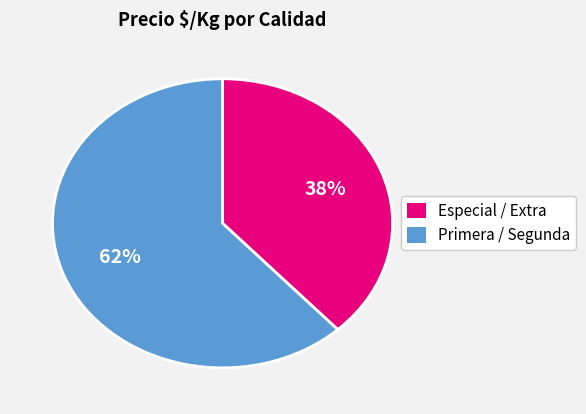

Is it true that Primera / Segunda is 49% of the pie?

False